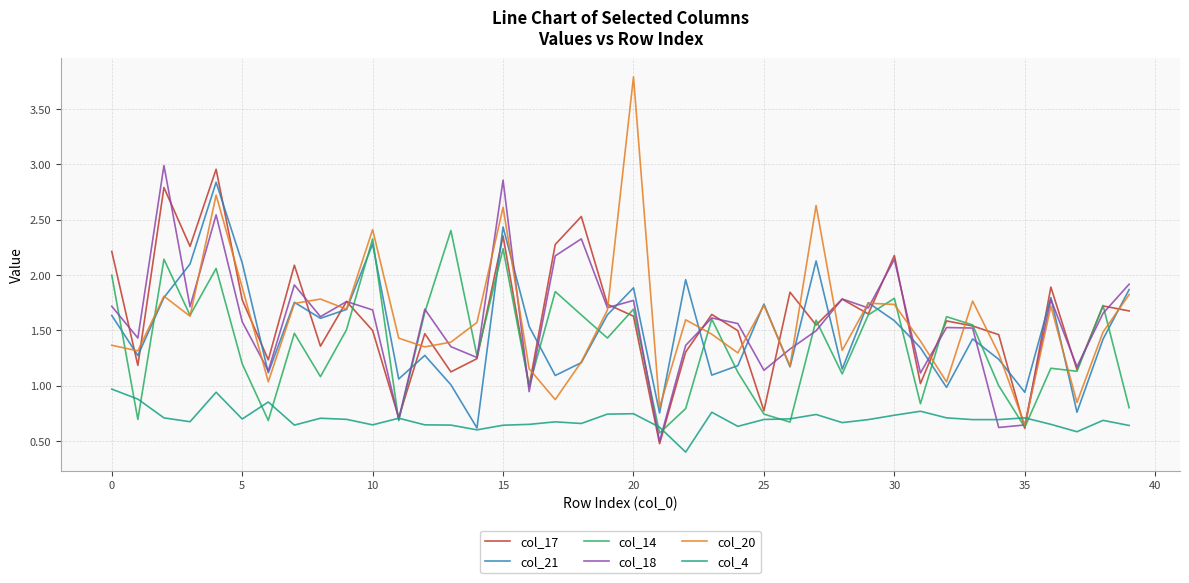

True or false: col_21 and col_17 cross at least once.

True